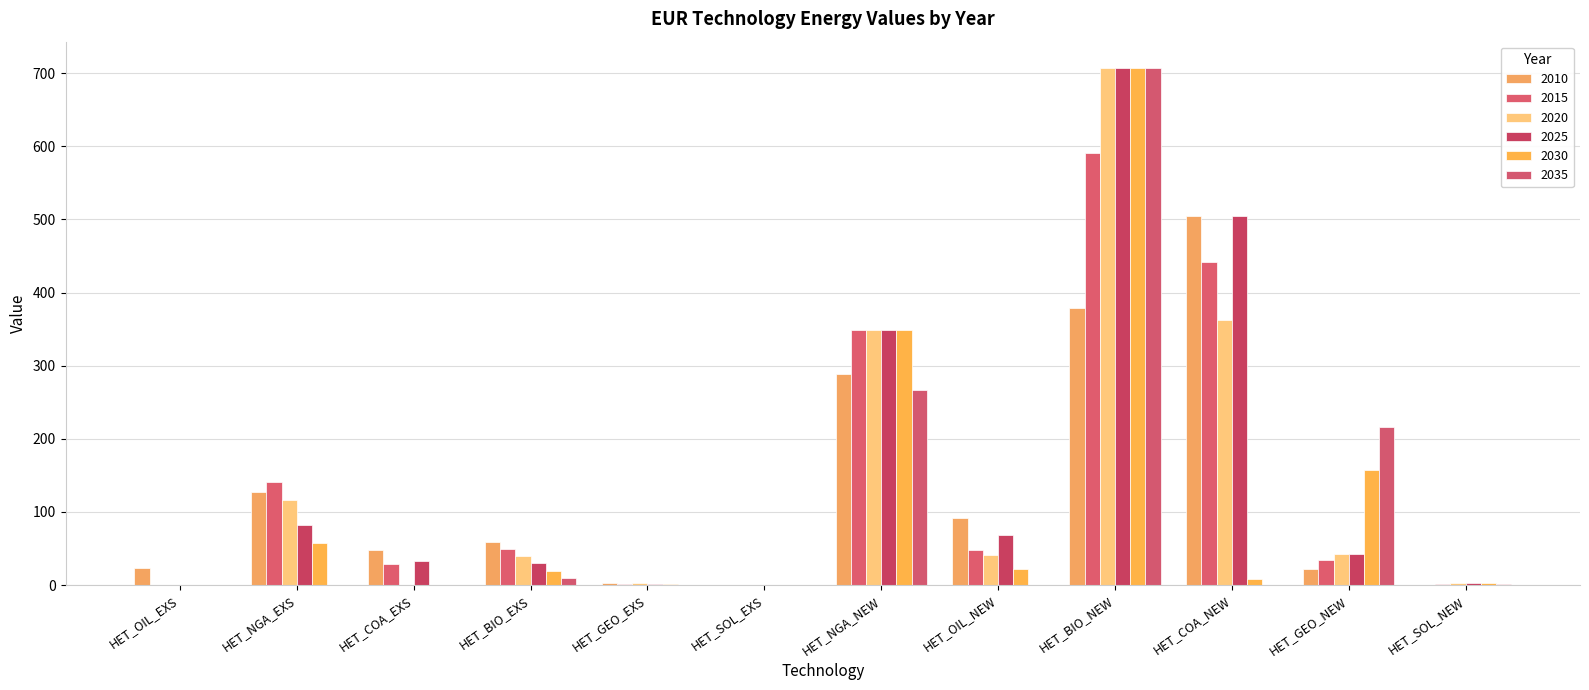

How many distinct data groups are displayed?

6